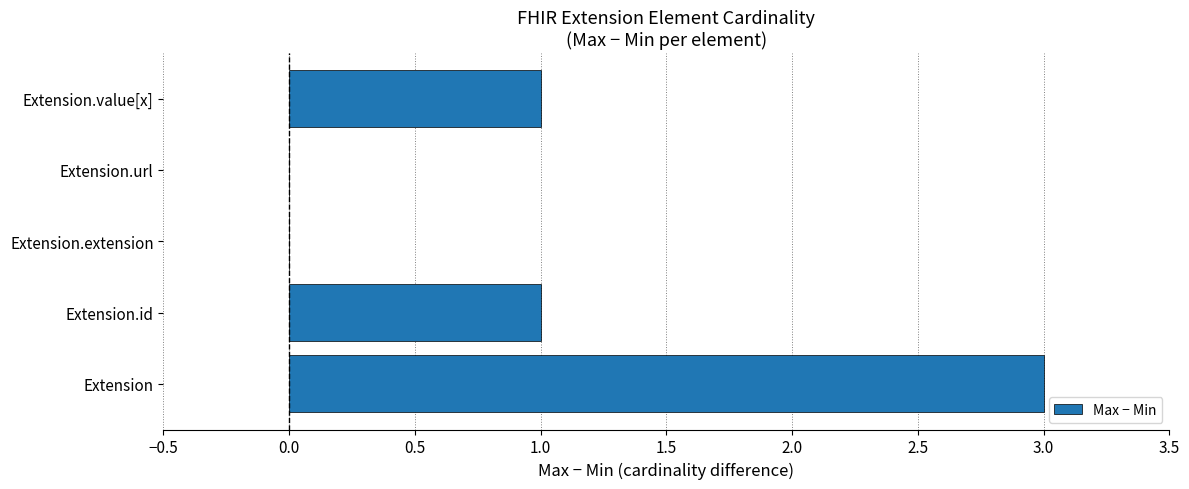

Reading top to bottom, what are all the values shown in this chart?

Extension.value[x]=1	Extension.url=0	Extension.extension=0	Extension.id=1	Extension=3